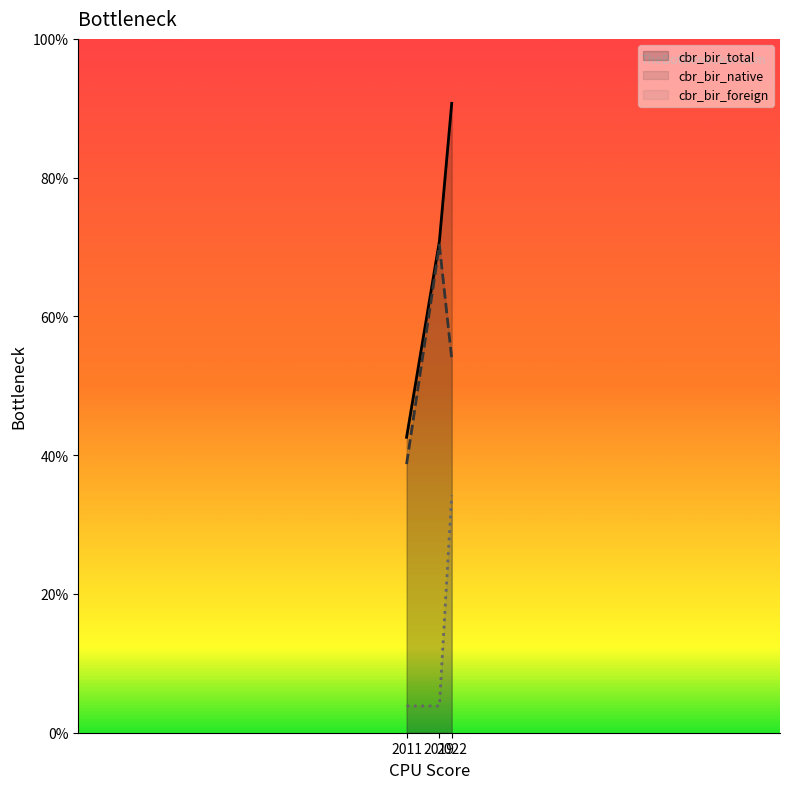

True or false: cbr_bir_native has a value of 26.3 at 2011.

False